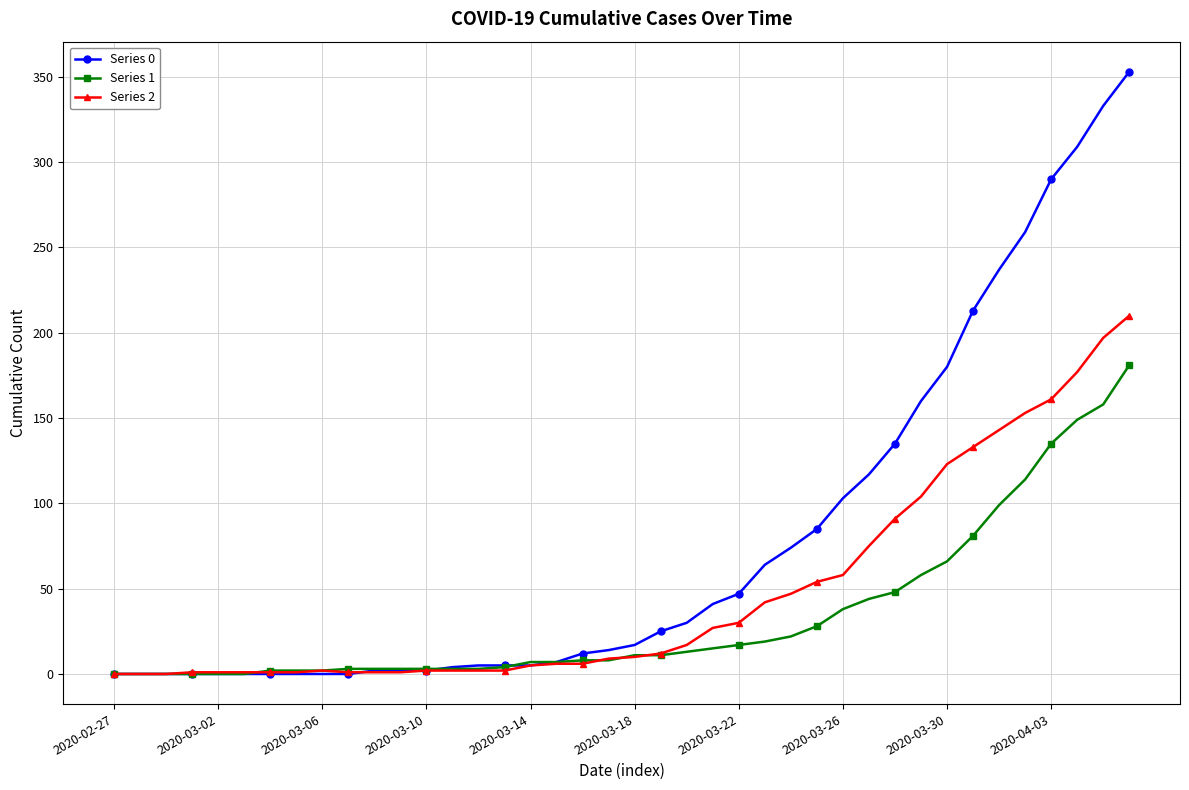

What is the greatest value displayed?

353